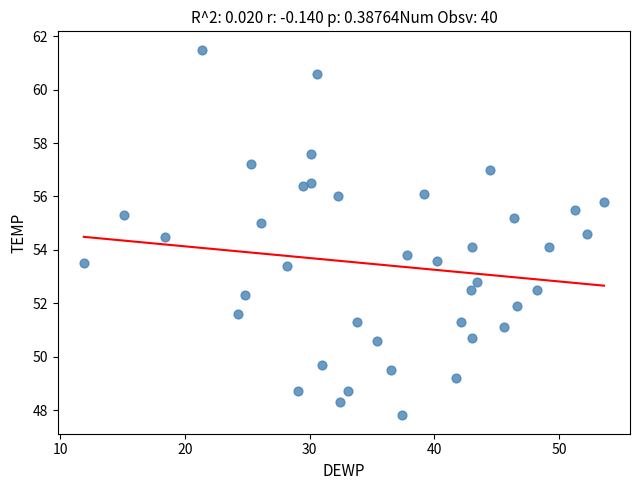

What is the range of Y values (max minus min)?

13.7